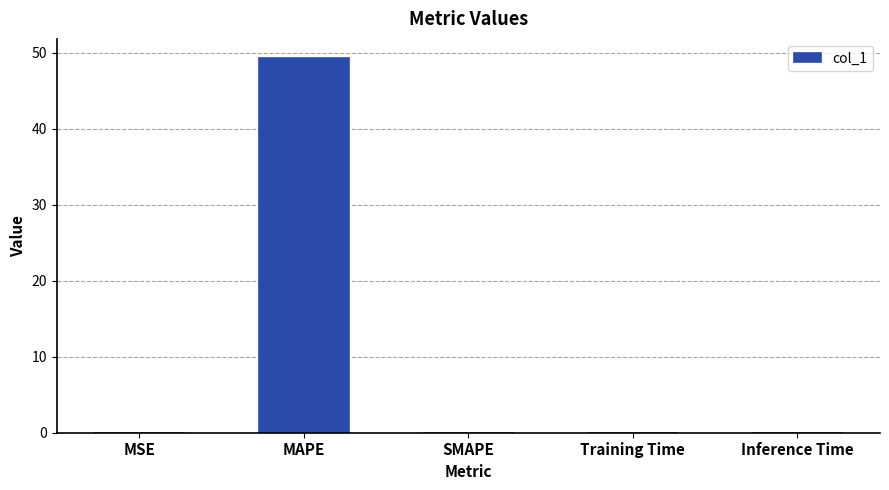

True or false: the data shows 0.0 at Inference Time.

True